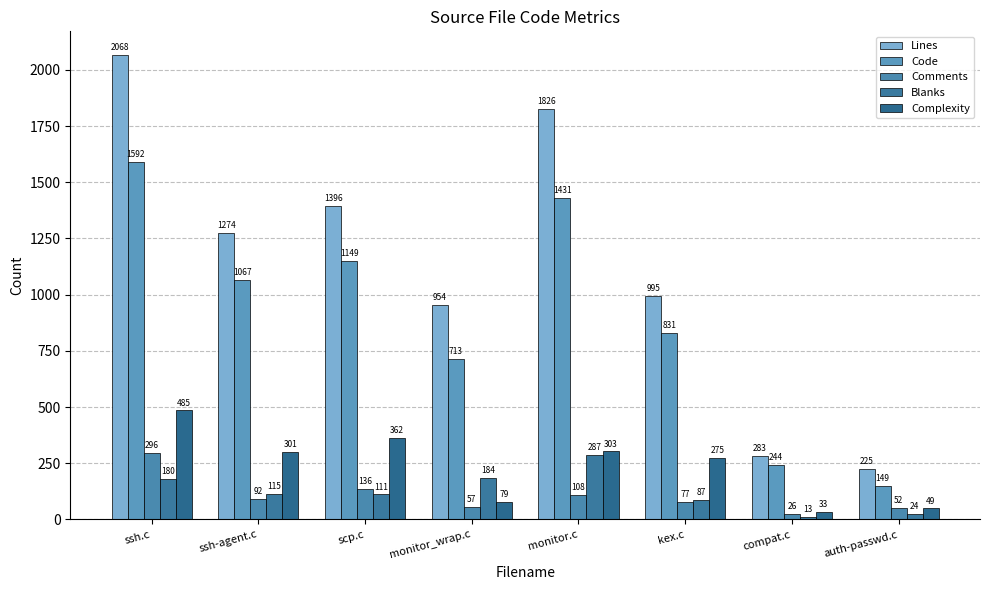

What is the total value across all series at monitor_wrap.c?

1987